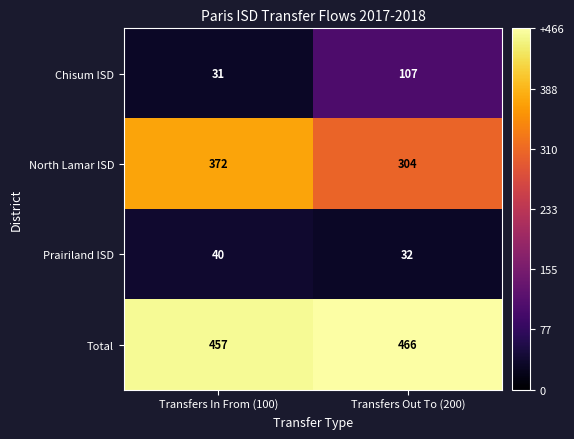

What is the sum of all Prairiland ISD values?

72